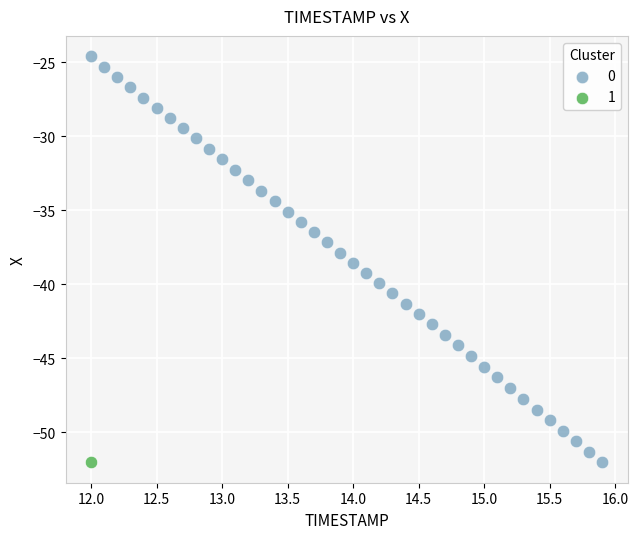

What are all the series names shown in the legend?

0, 1